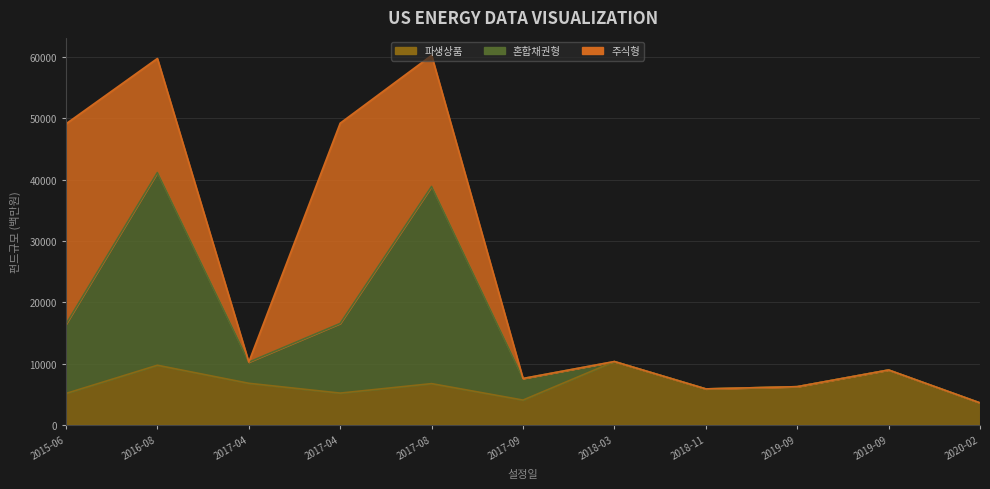

Does the chart have visible grid lines?

Yes